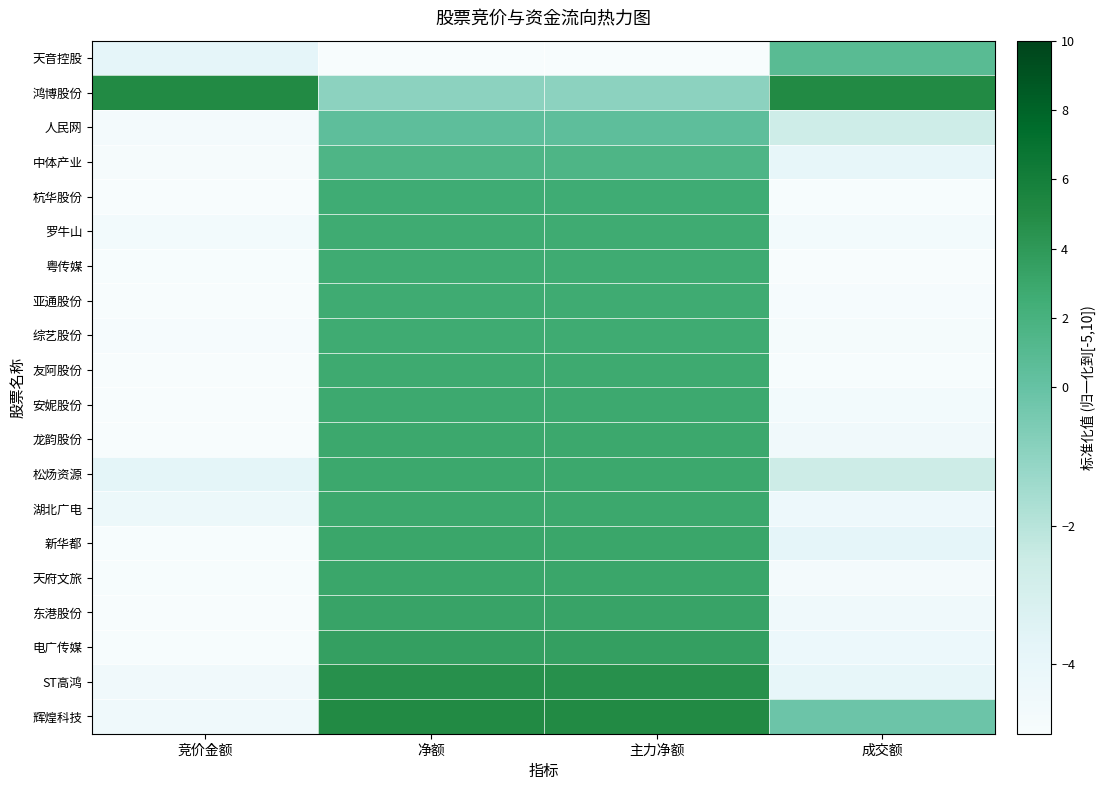

What is the difference between the highest and lowest values at 竞价金额?

10.0